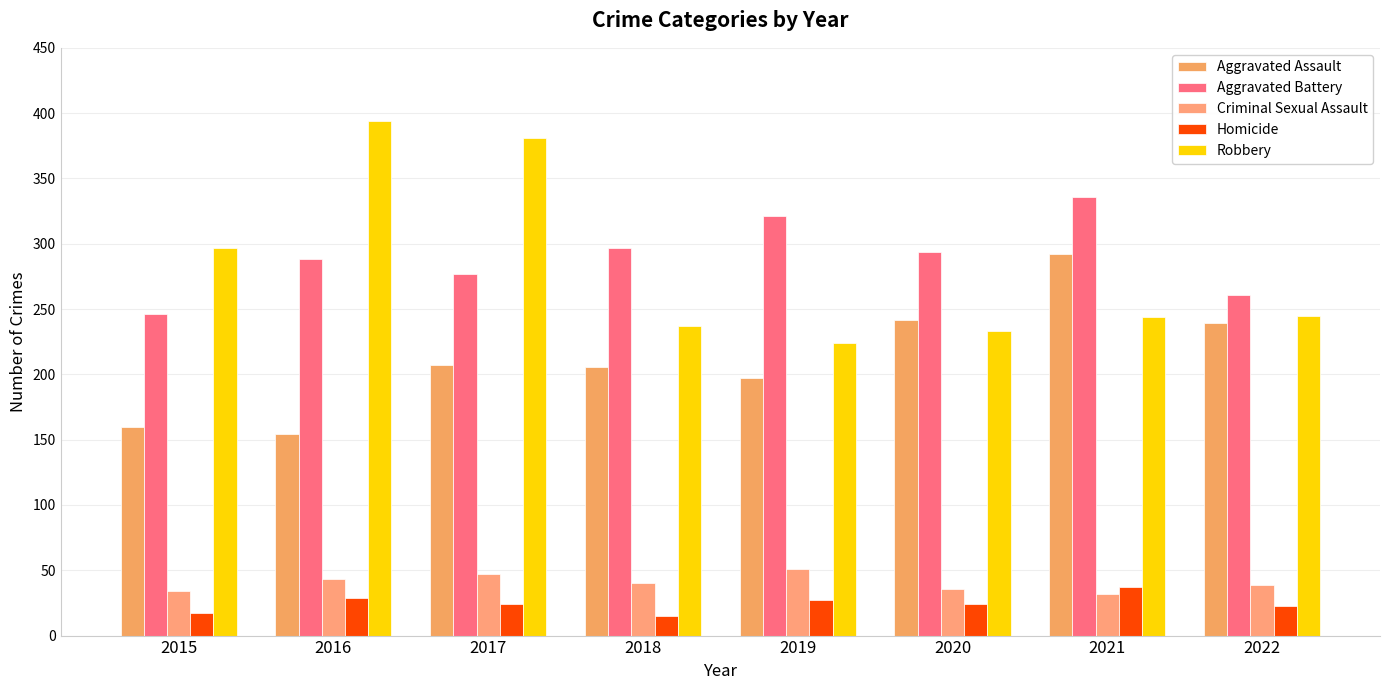

The Homicide series shows 11 at 2021. True or false?

False